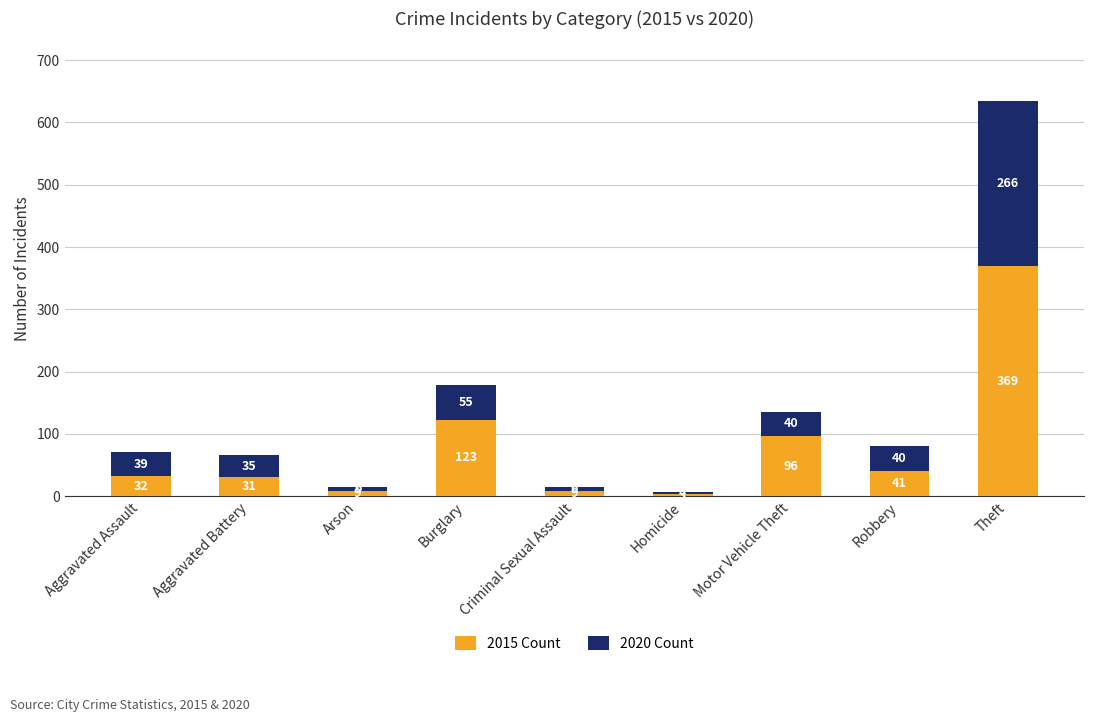

What is the difference between the 2015 Count values at Arson and Motor Vehicle Theft?

87